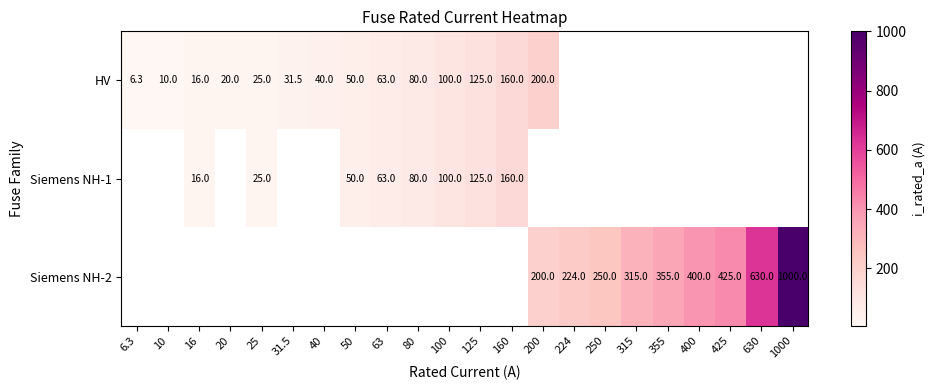

True or false: HV has a value of 120.0 at 200.

False